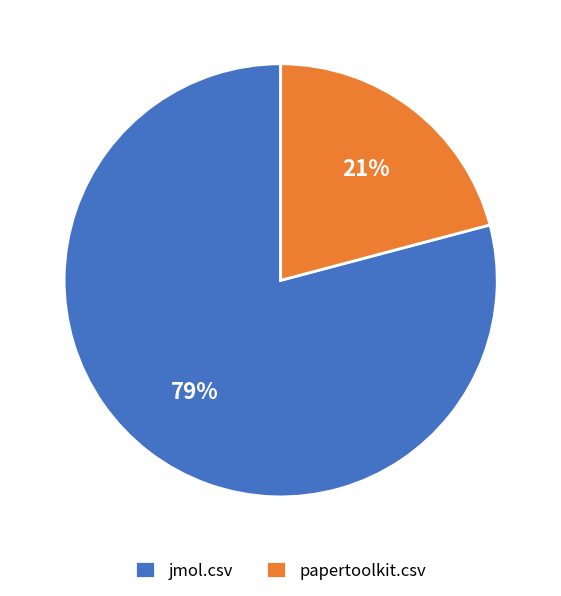

How many slices are in this pie chart?

2